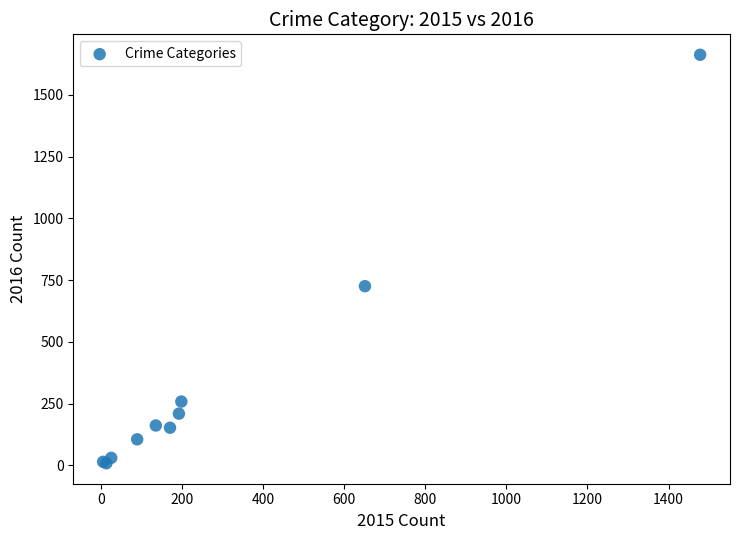

What Y value in the scatter plot is closest to 835?

725